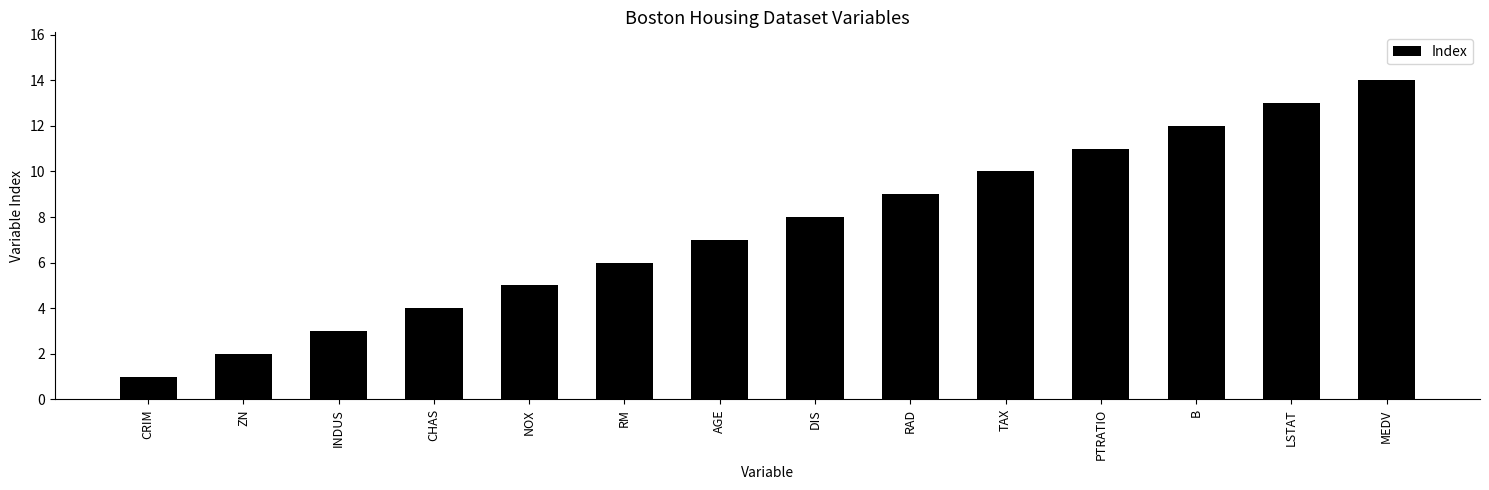

What is the difference between the maximum and second lowest values?

12